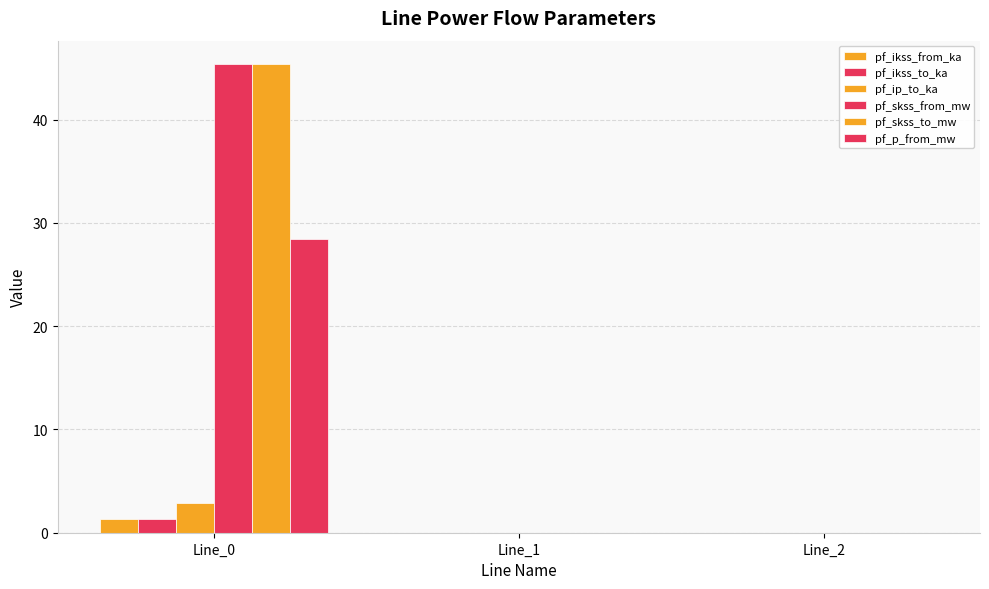

Rank the categories by pf_ip_to_ka value from lowest to highest.

Line_1, Line_2, Line_0